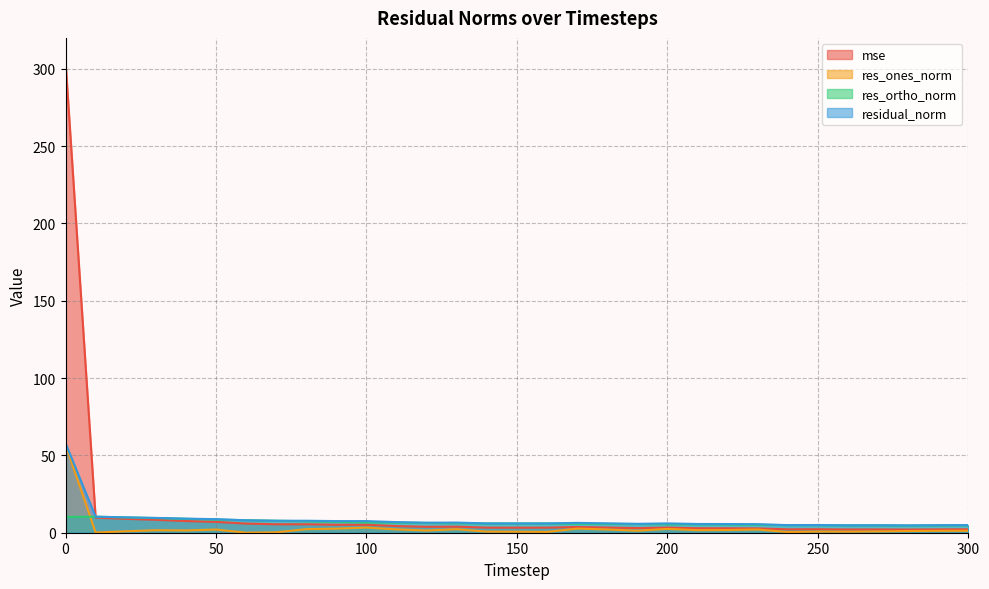

Count the number of data series in this chart.

4